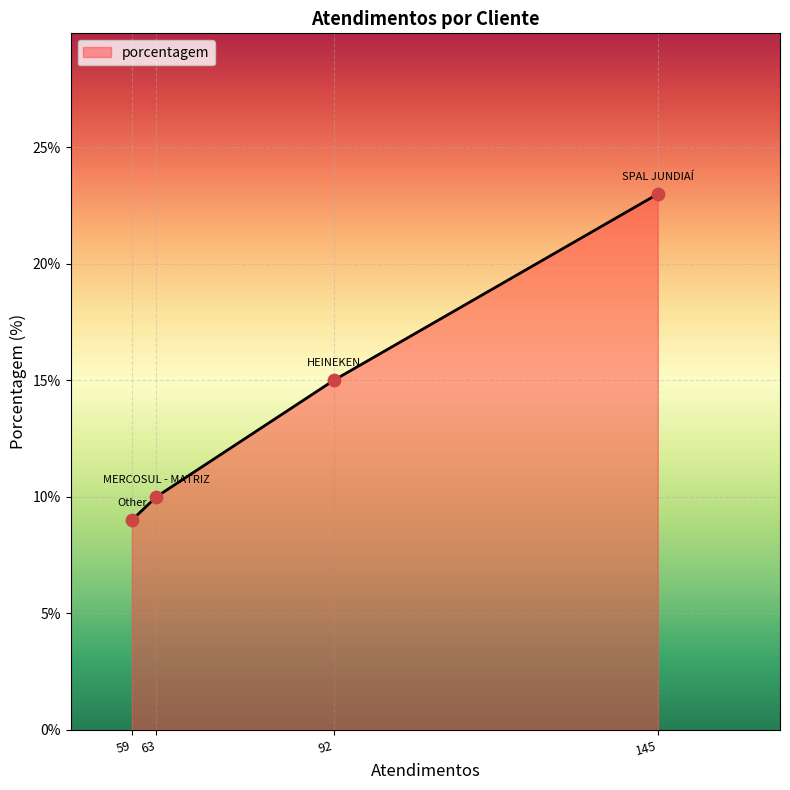

What is the change in value from 63 to 145?

+13